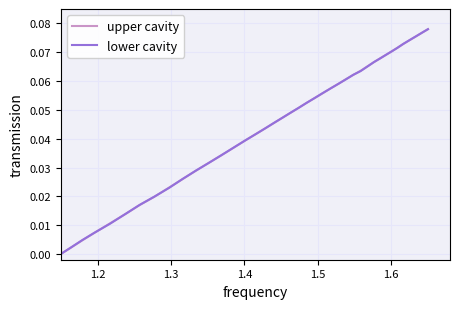

How many times do lower cavity and upper cavity cross each other?

18